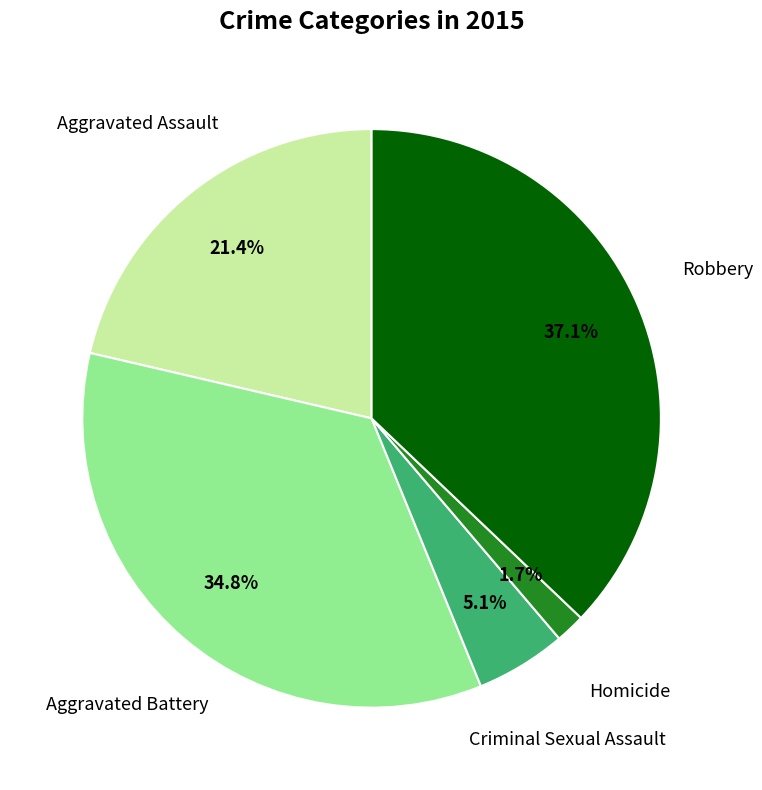

Does any single category account for the majority?

No